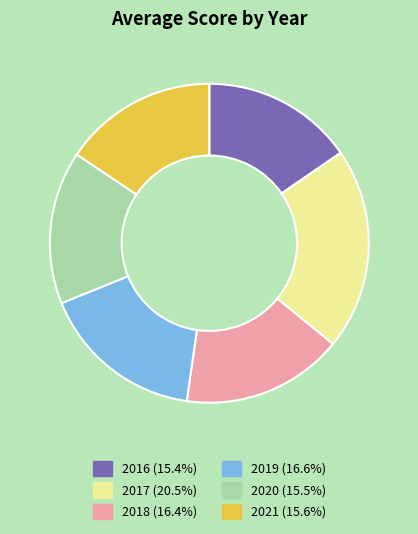

What is the largest slice in the pie chart?

2017